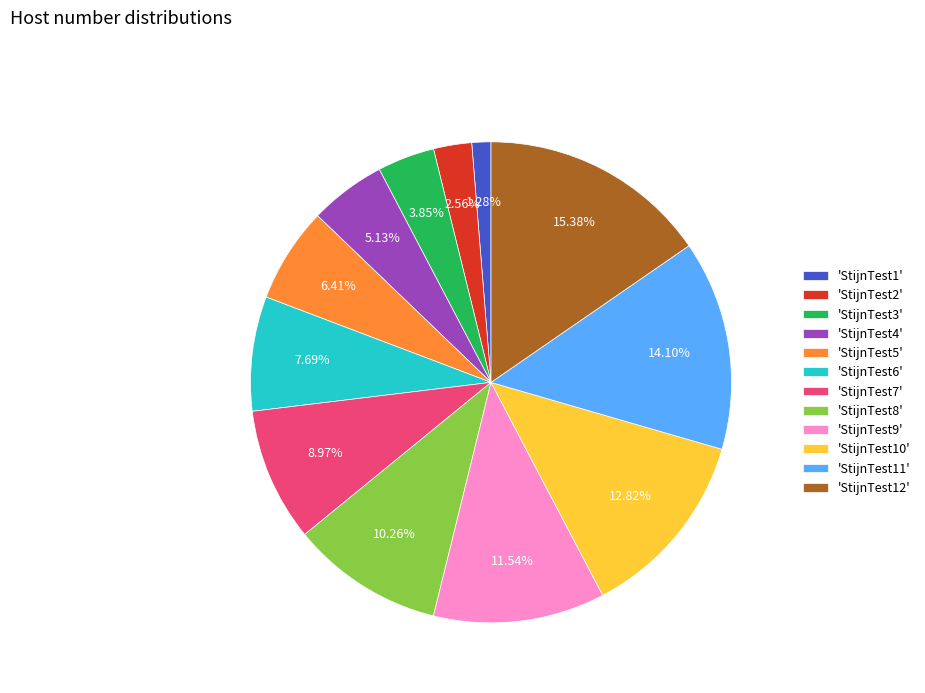

Do 'StijnTest6' and 'StijnTest12' together represent more than half of the pie?

No